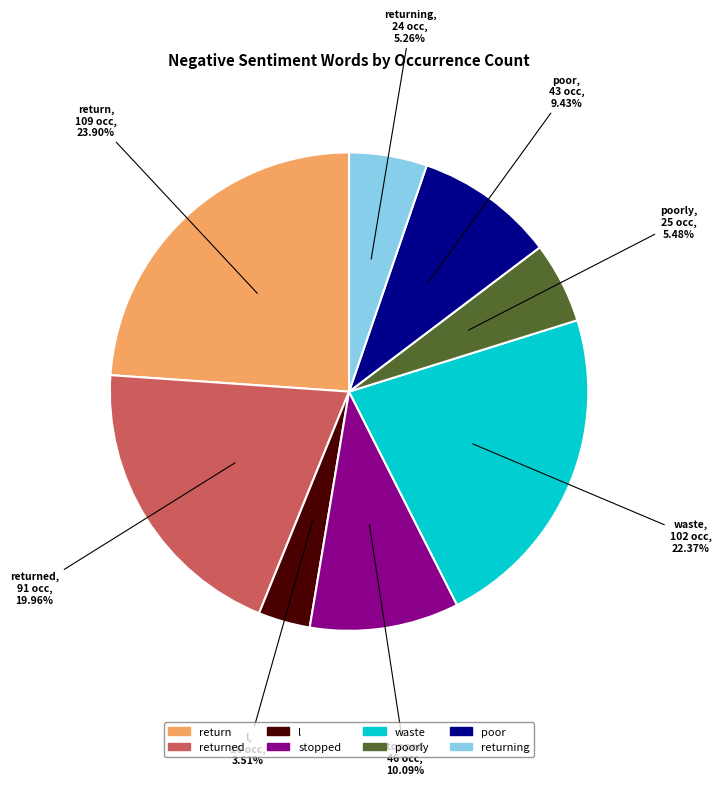

Is there any slice that represents more than half of the pie?

No